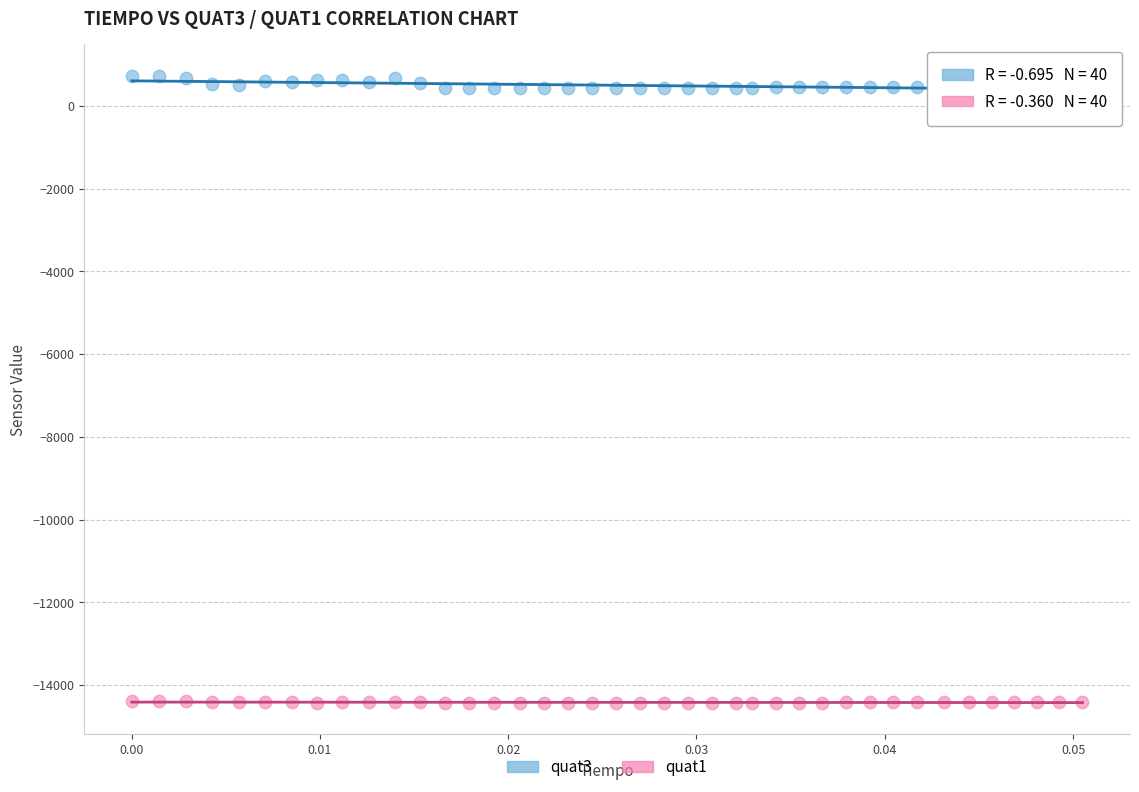

Across all data points, what is the range of Y values (max minus min)?

15177